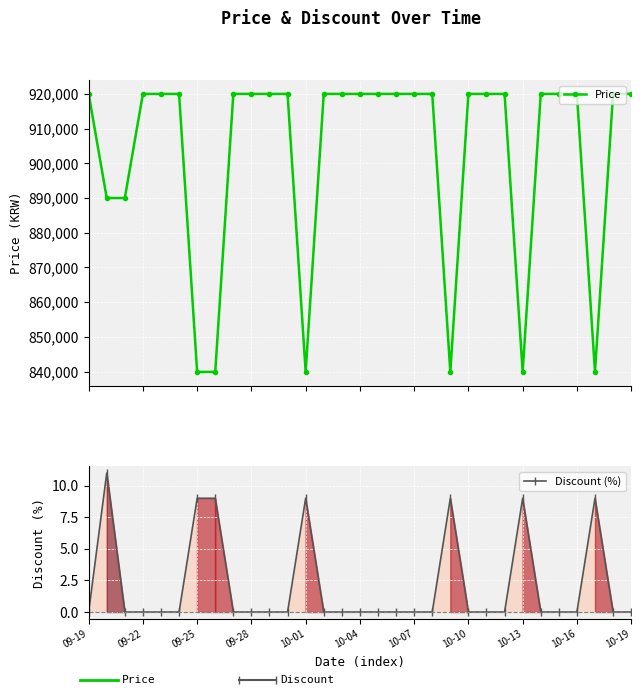

What is the value of the Price point at the 12th from the left?

920000